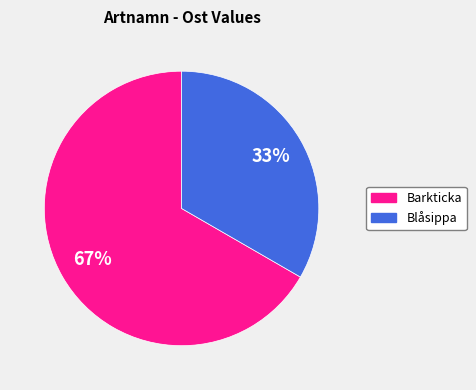

To the nearest percent, what is the average slice percentage?

50%